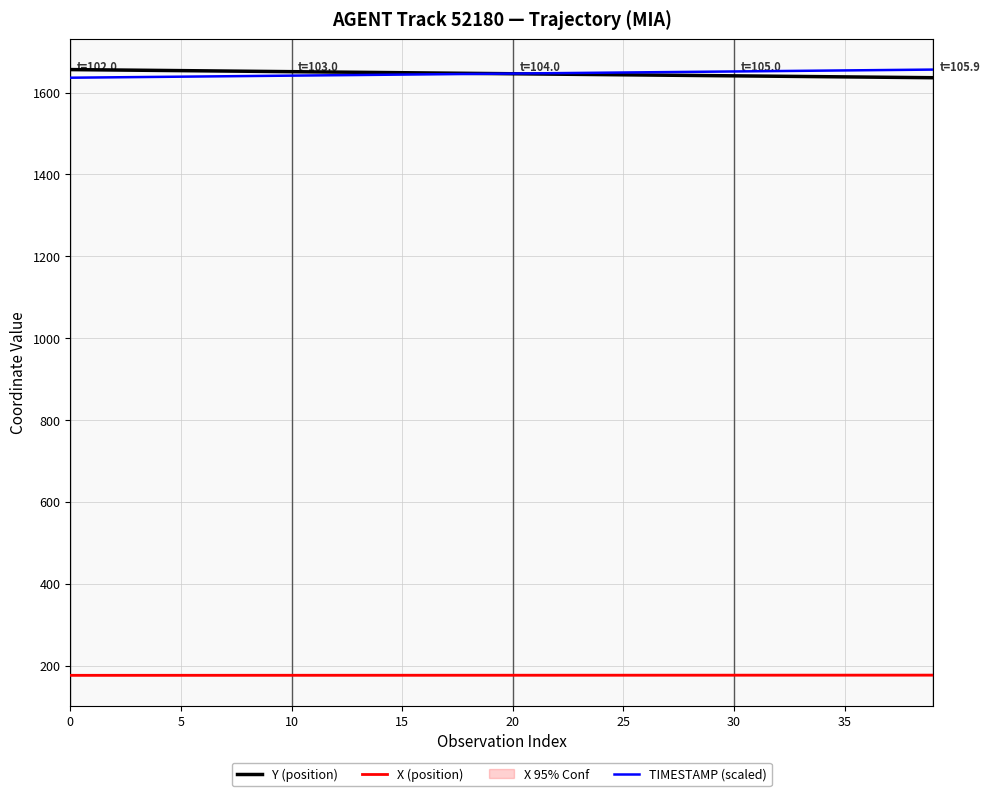

How many categories are shown in the chart?

40